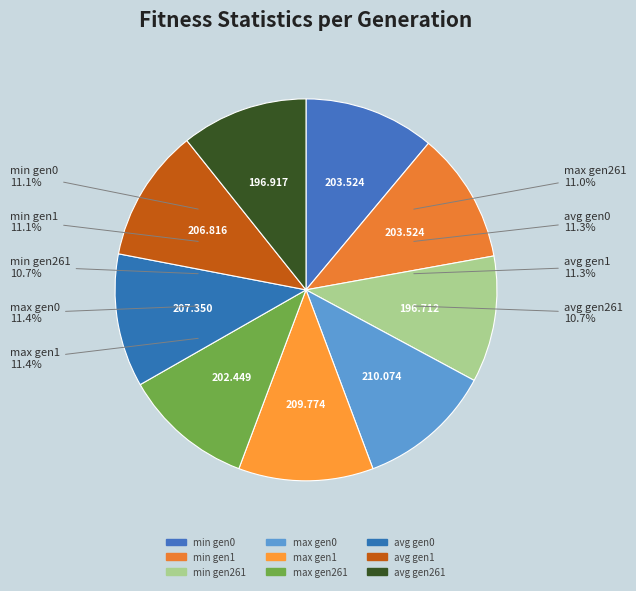

Is it true that gen 1 is 42% of the pie?

False